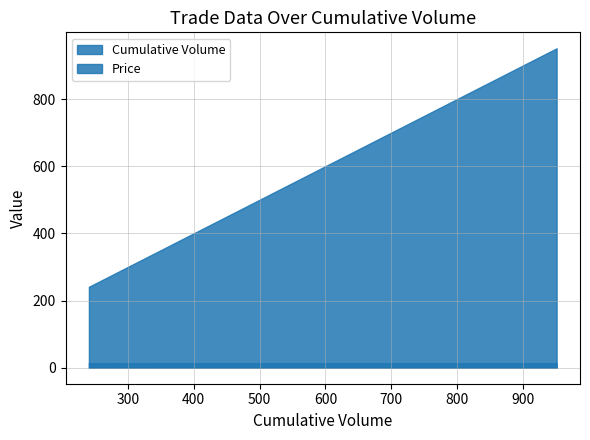

True or false: Price and Cumulative Volume intersect in this chart.

False